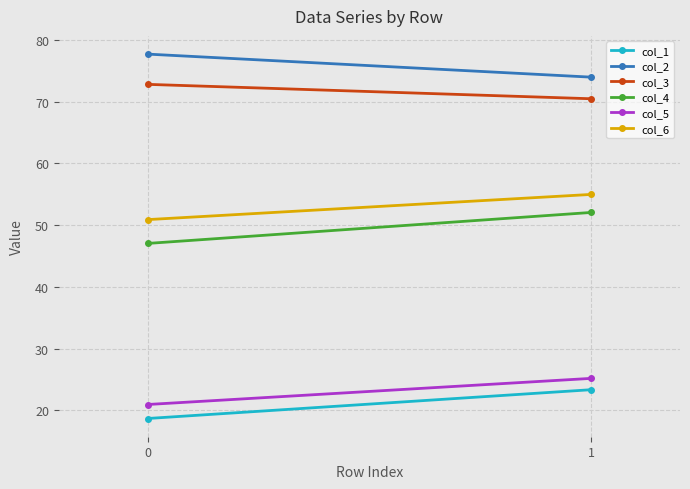

What is the minimum value for col_6?

50.9